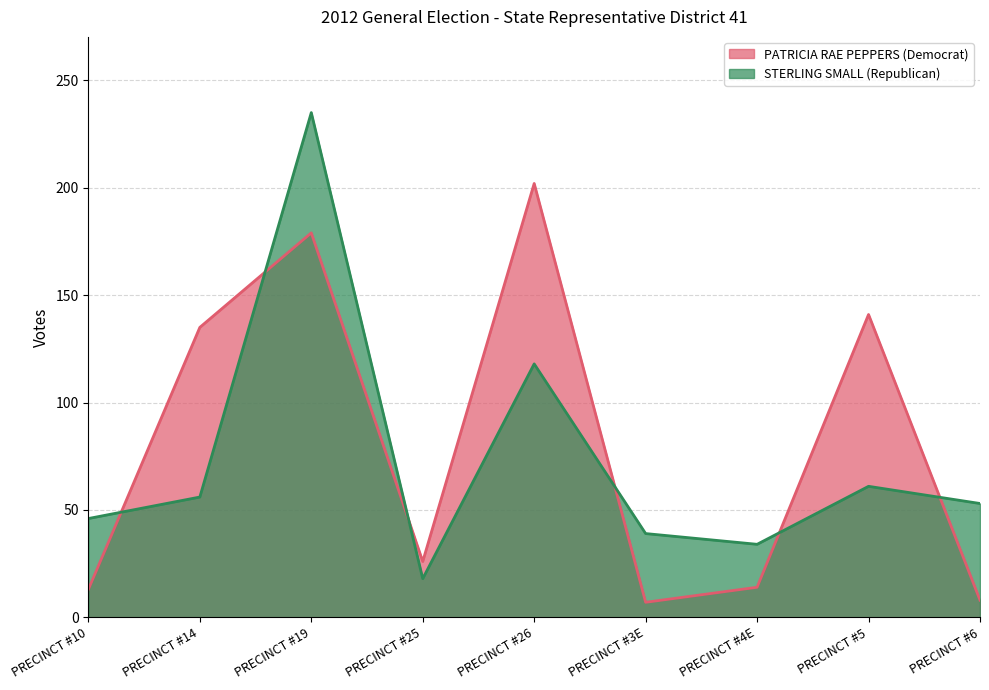

Rank the series by their maximum value, from highest to lowest.

STERLING SMALL (Republican), PATRICIA RAE PEPPERS (Democrat)